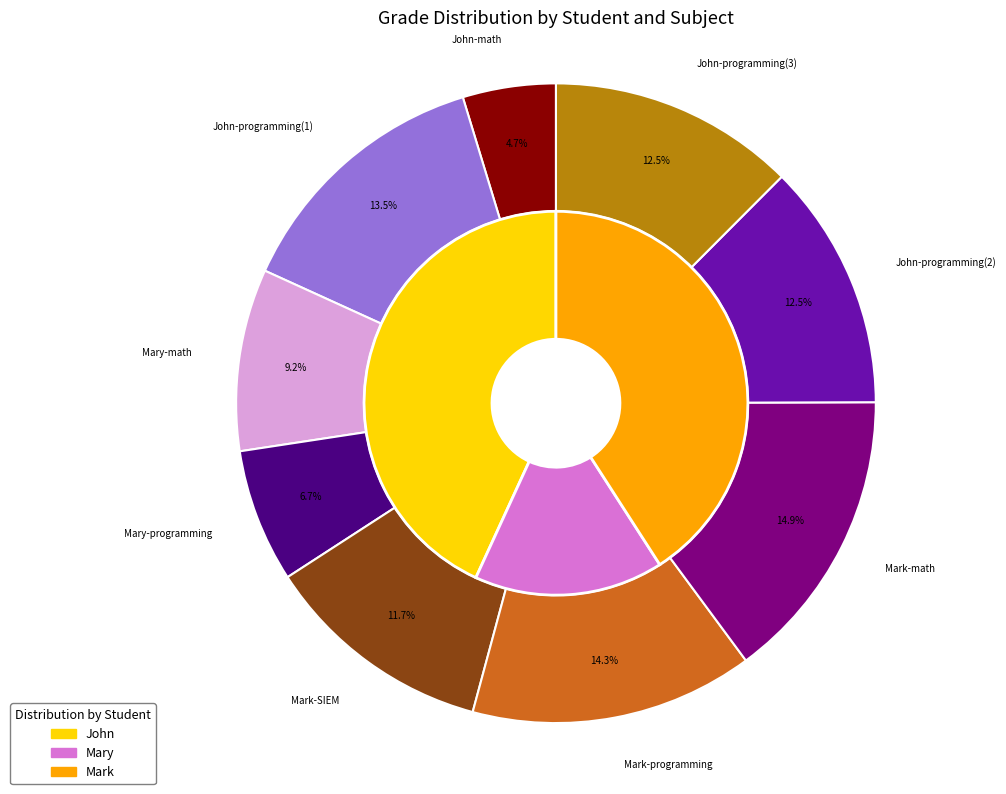

How many segments does this pie chart have?

9